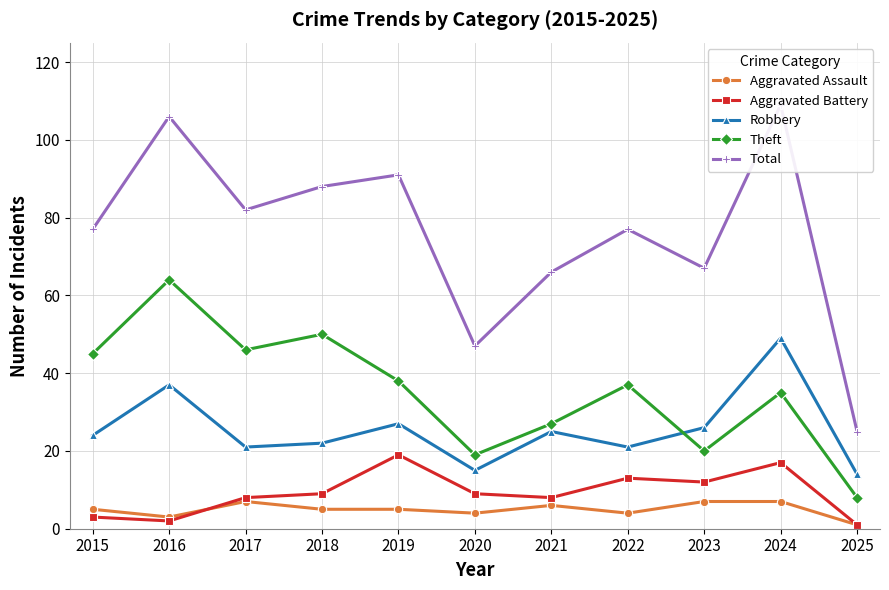

How many Aggravated Assault values are between 4 and 7?

9